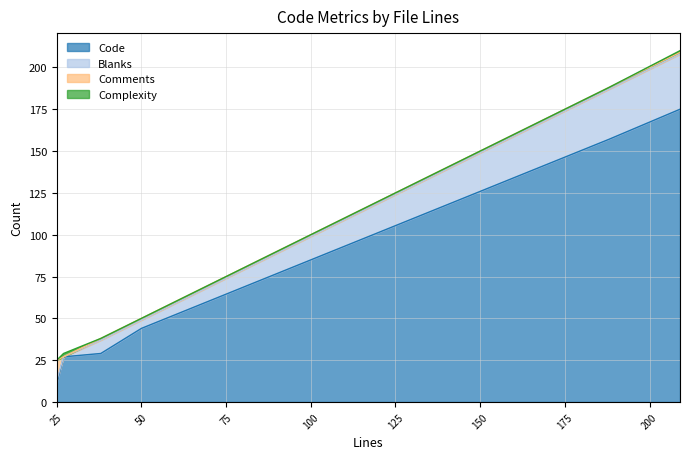

What is the lowest value of the Code series?

11